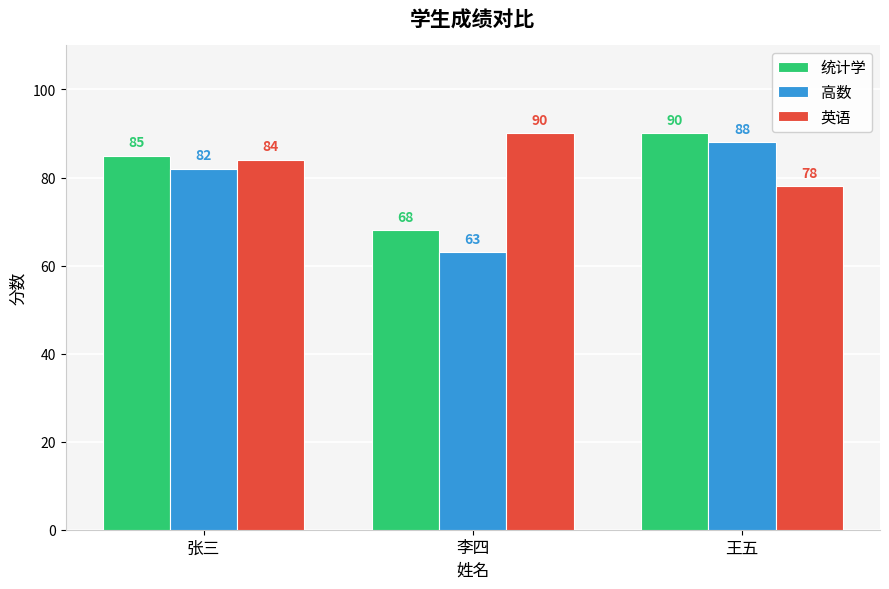

How many data points in 统计学 are less than 85?

1